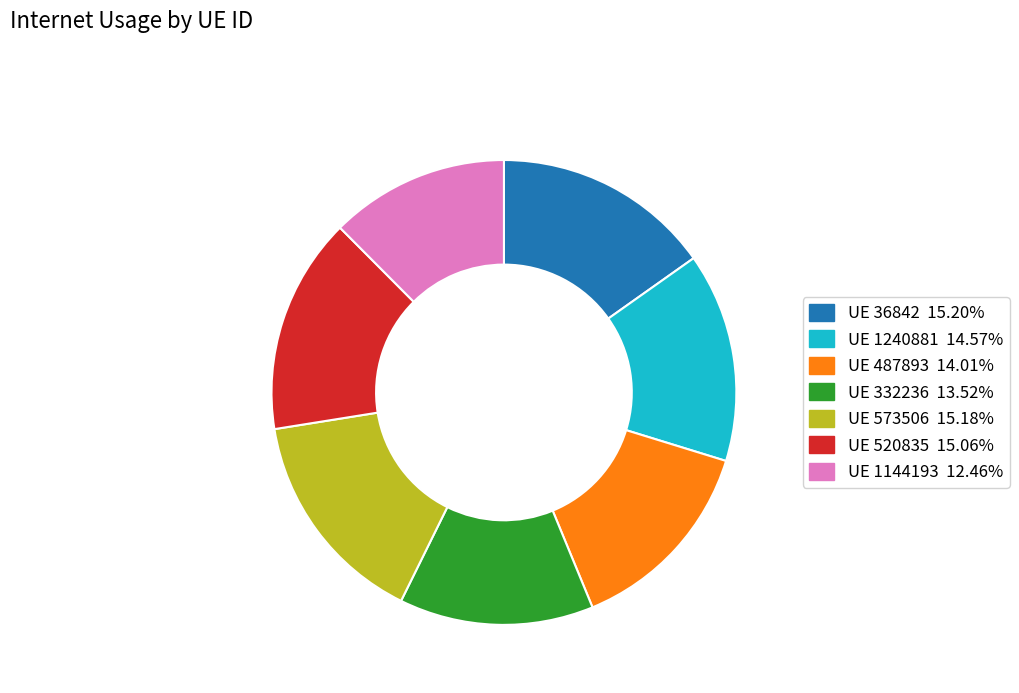

Is there a majority slice in this chart?

No